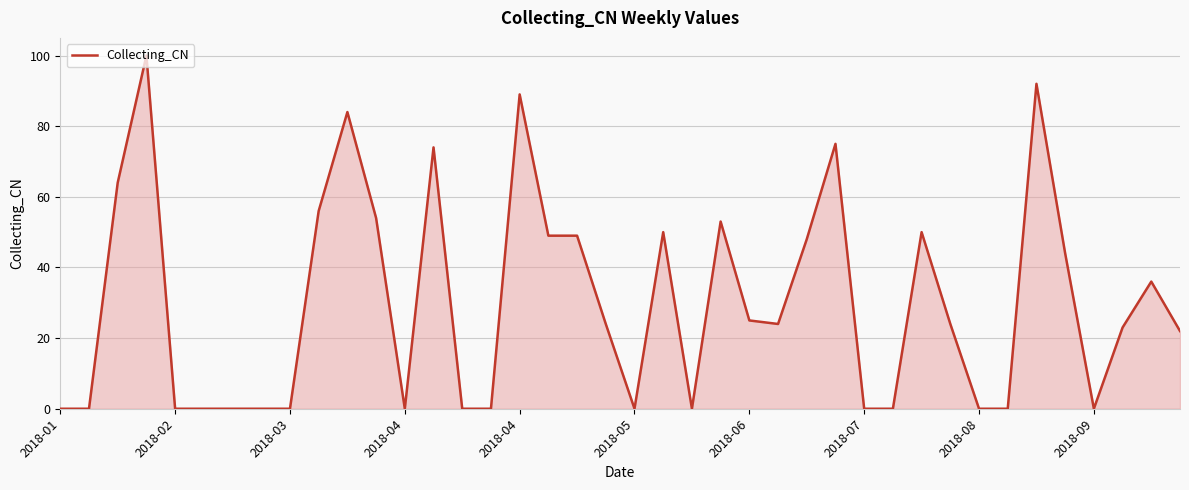

What is the sum of all values?

1209